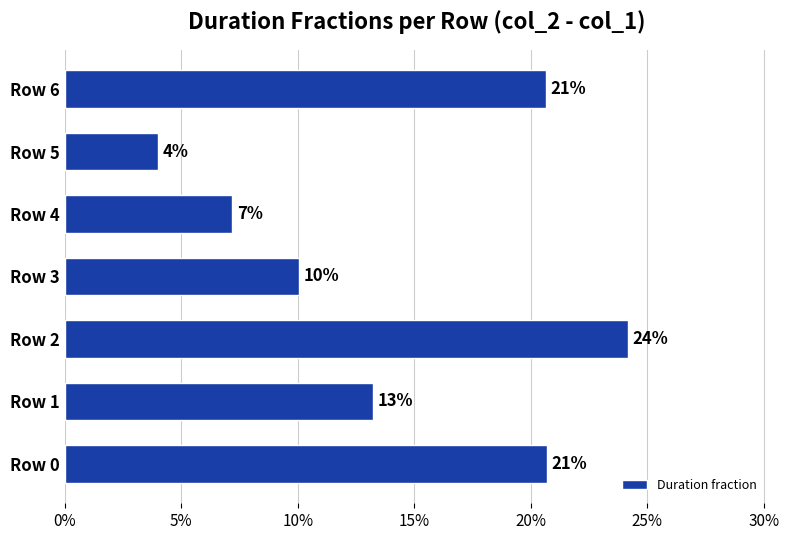

What is the average value?

0.1